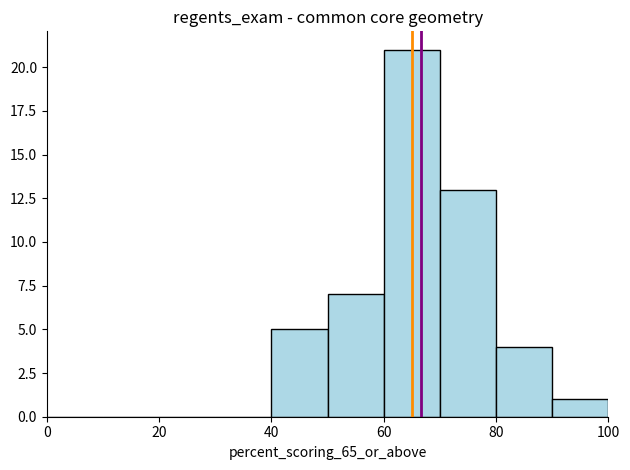

Reading left to right, list every bar in this chart as the range it spans on the x-axis followed by its height. The values are not printed on the chart, so give them approximately, as read against the axis.

0 to 10: 0
10 to 20: 0
20 to 30: 0
30 to 40: 0
40 to 50: 5
50 to 60: 7
60 to 70: 21
70 to 80: 13
80 to 90: 4
90 to 100: 1